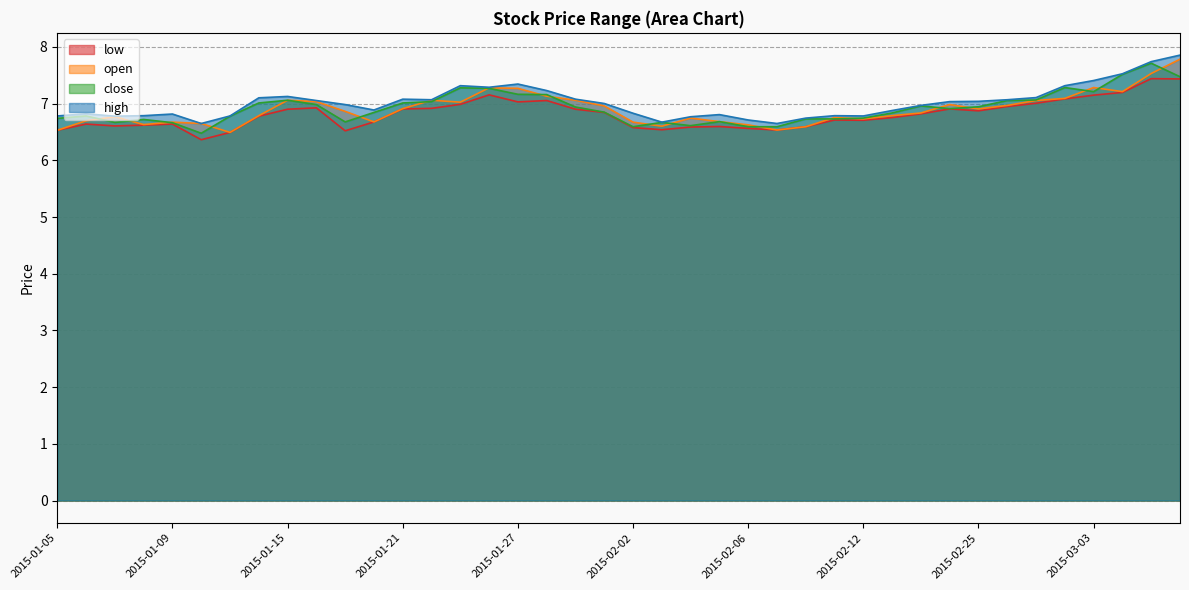

The value of close at 2015-02-06 is 6.6. True or false?

True